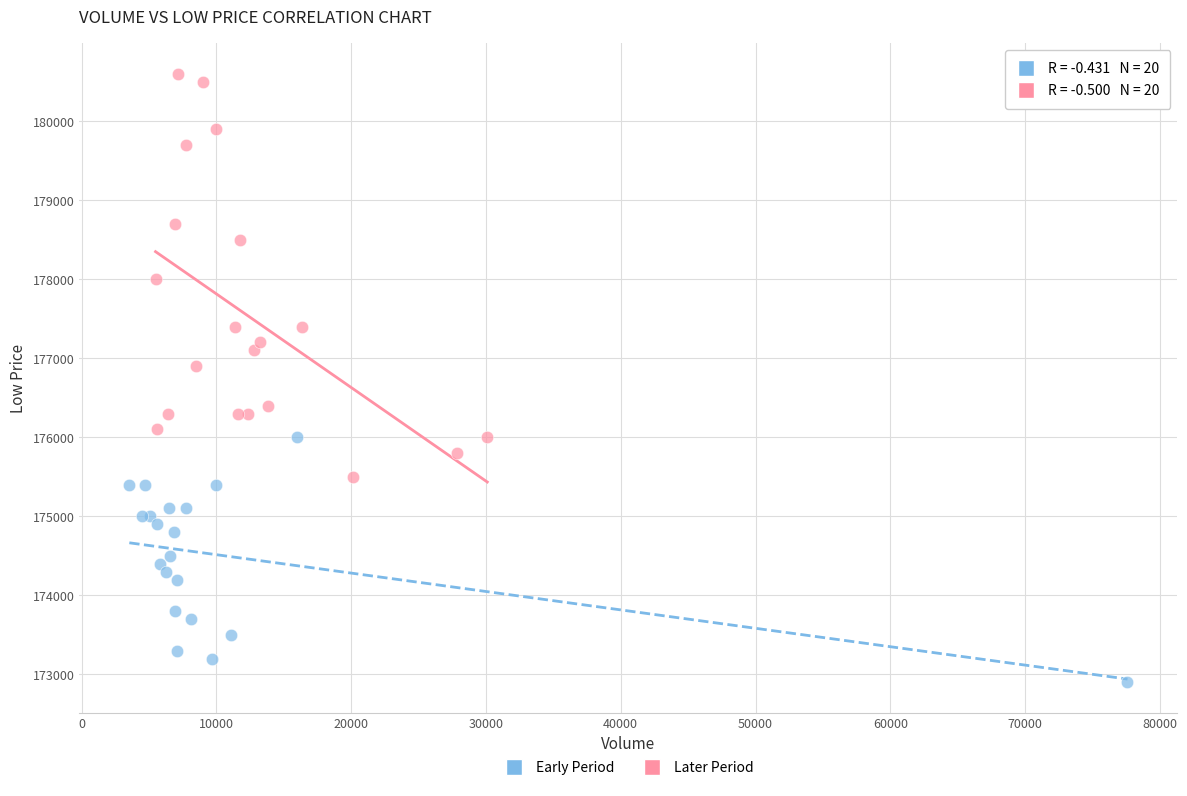

Which series reaches the maximum Y coordinate?

Later Period